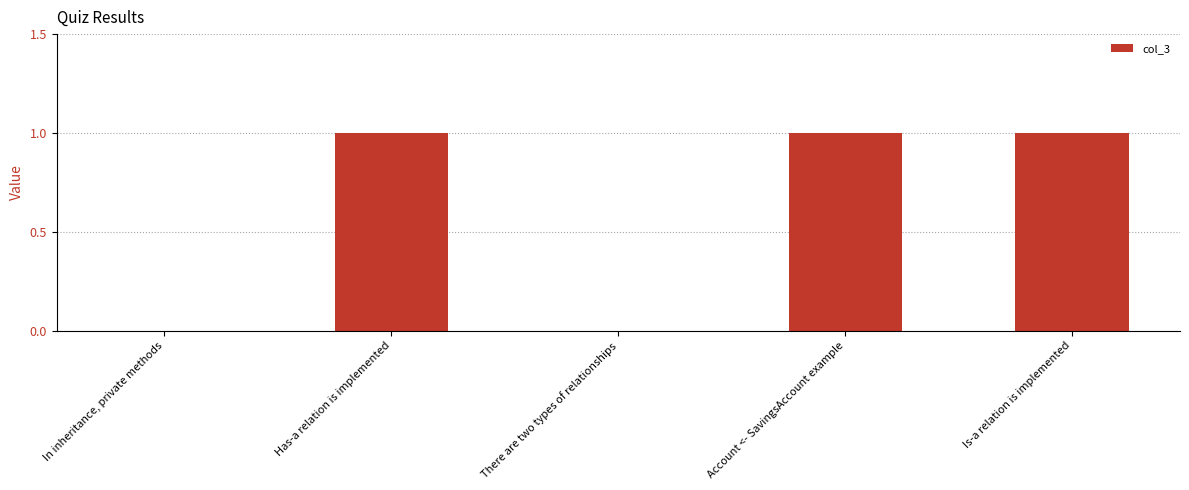

True or false: the data shows 0 at In inheritance, private methods.

True